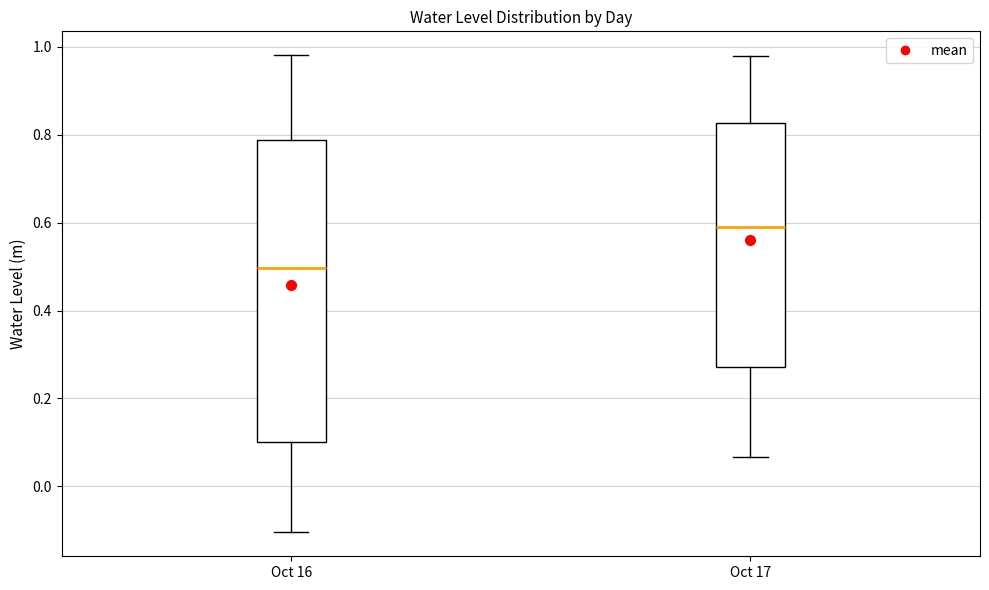

Where does the upper whisker of the box for Oct 16 end on the y-axis? The values are not printed on the chart, so give them approximately, as read against the axis.

0.98